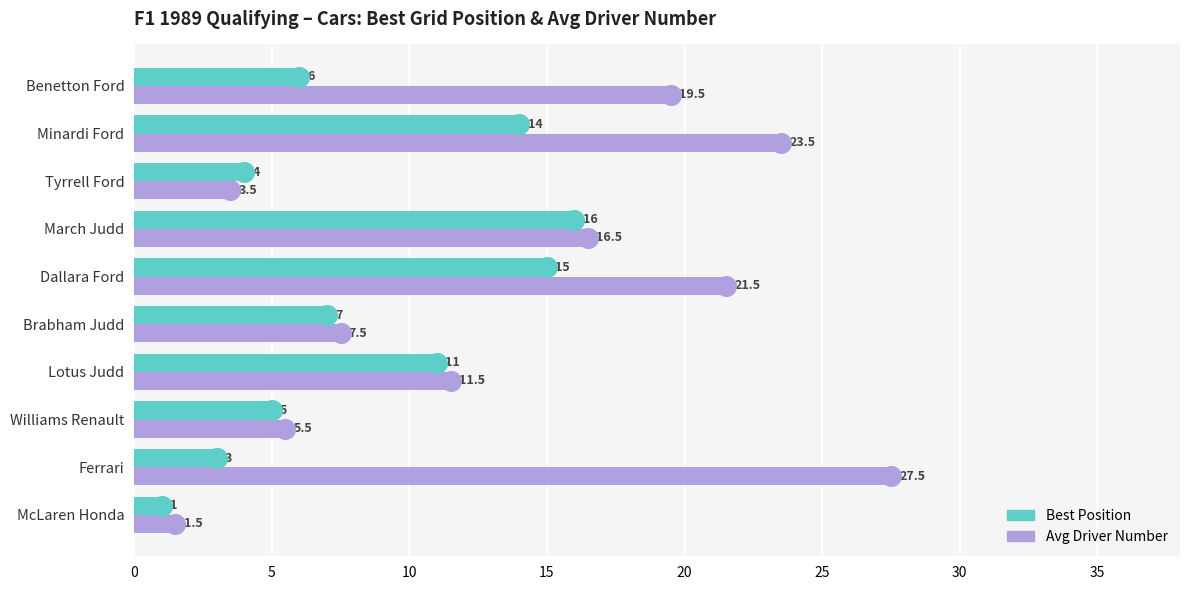

Which series has the largest total across all categories?

Avg Driver Number